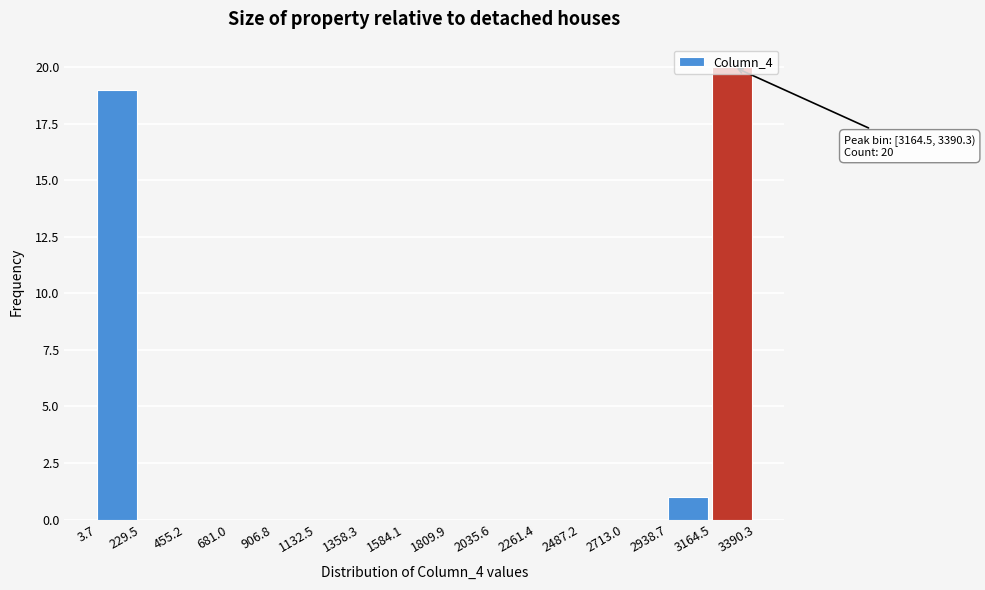

Over which range of the x-axis is the bar tallest?

3164.5 to 3390.3